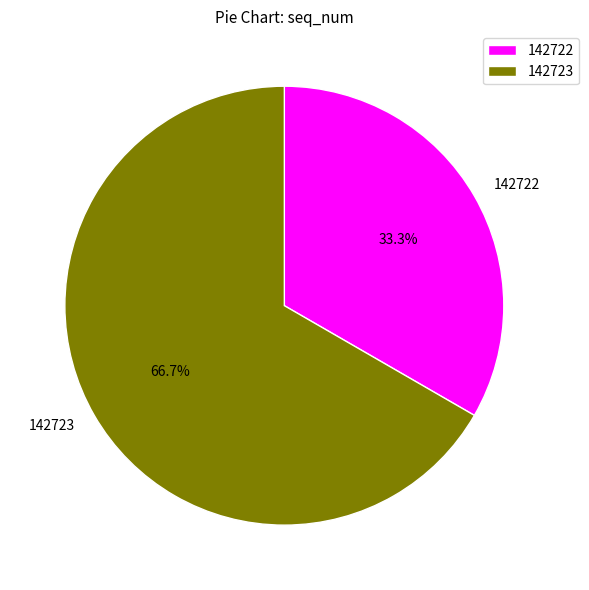

Does 142722 account for over 50% of the chart?

No